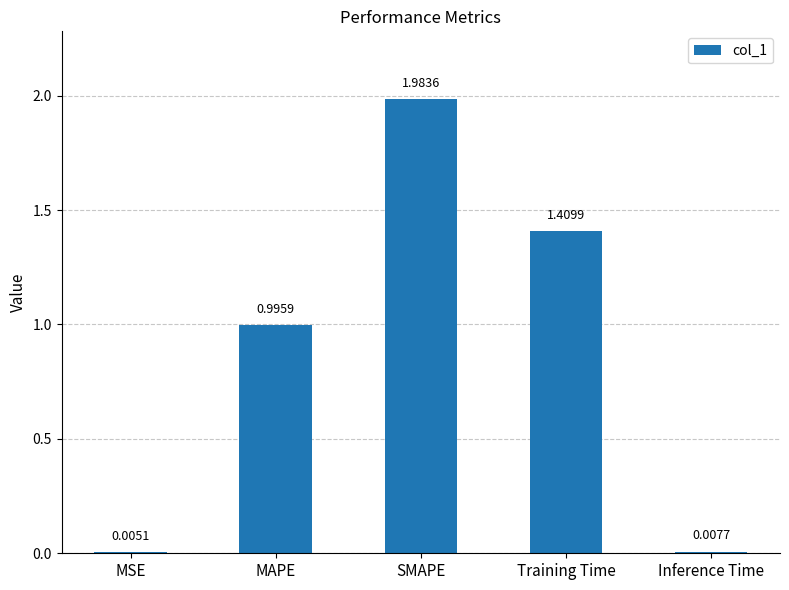

What is the sum of all values?

4.4